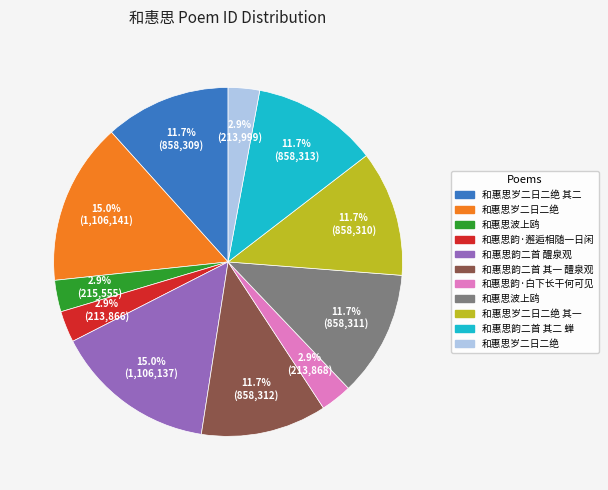

Does any single category account for the majority?

No